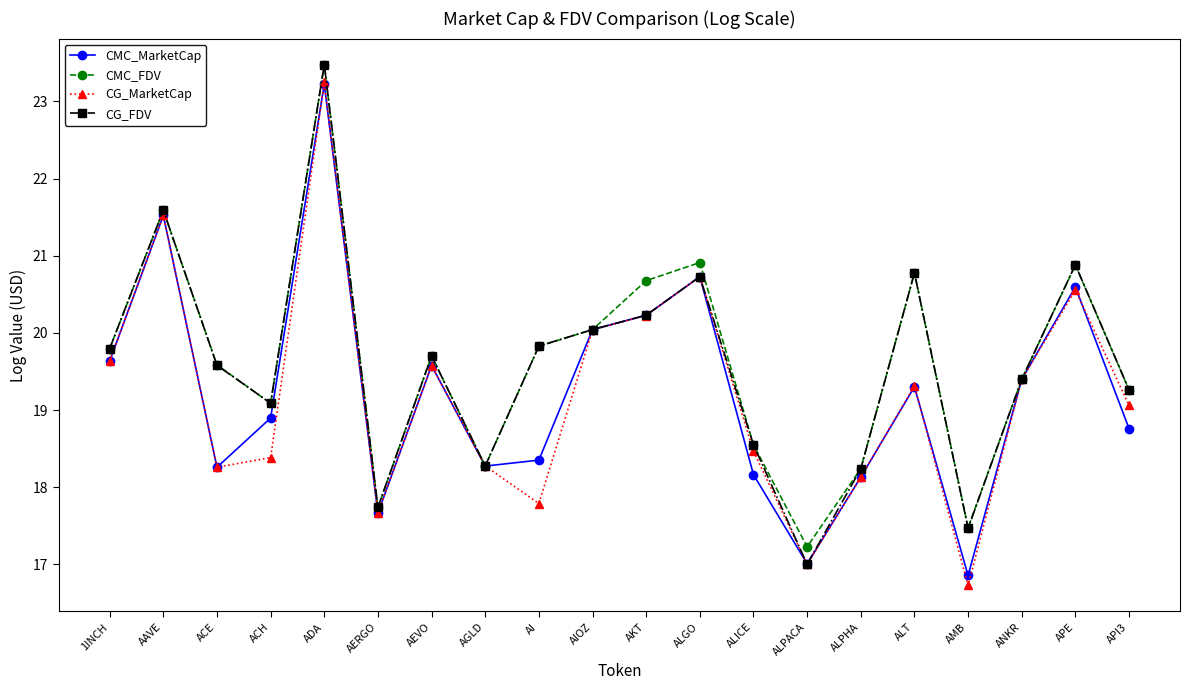

True or false: CG_MarketCap has more than 2 interior local peaks.

True